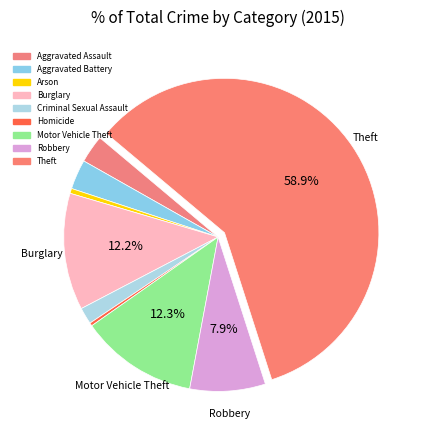

How many segments does this pie chart have?

9